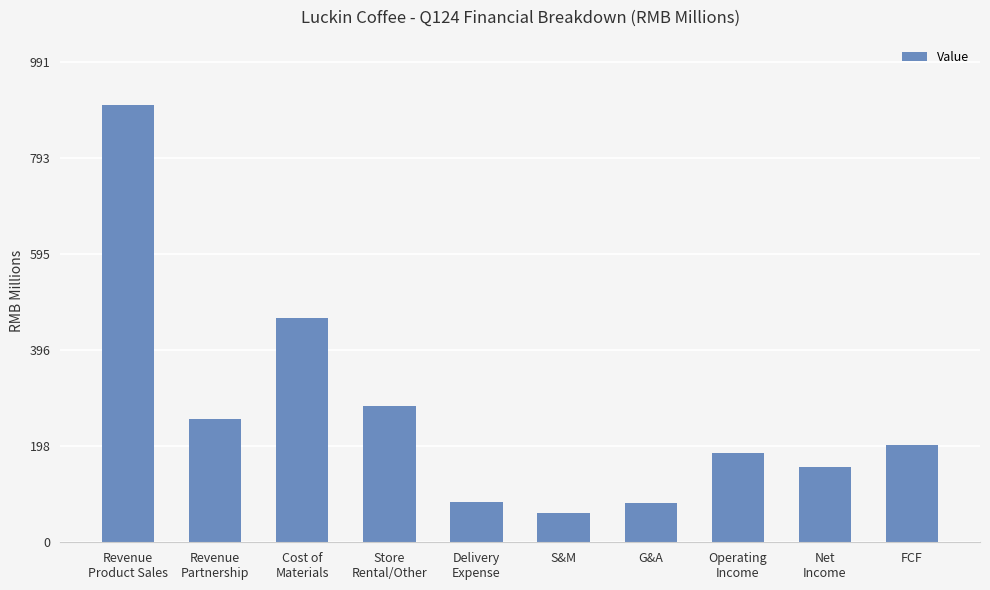

Is it true that the value at Net
Income is 31.2?

False